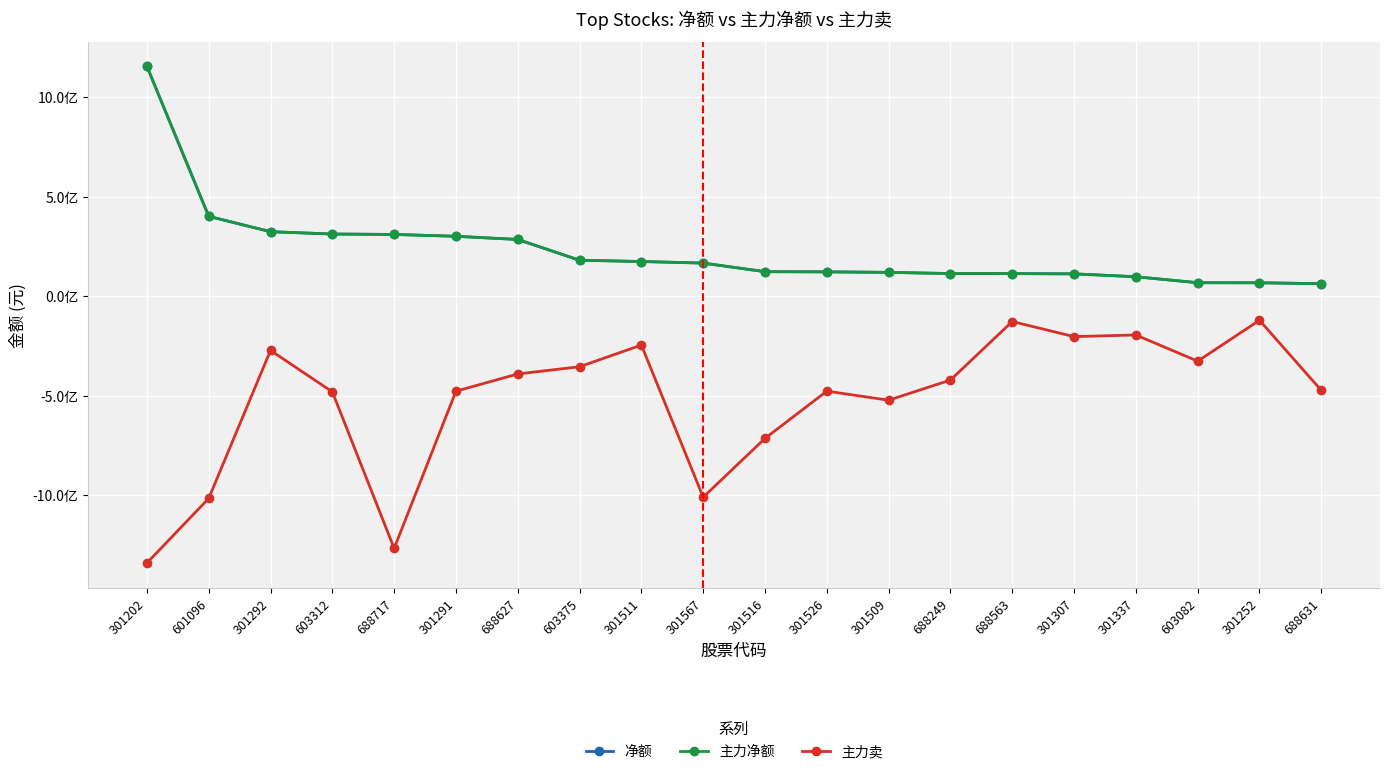

Does the chart have visible grid lines?

Yes